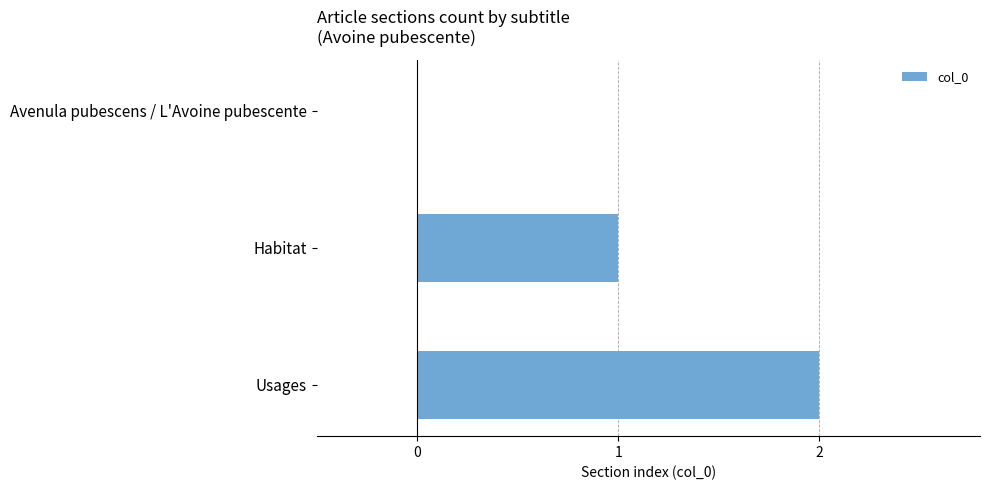

What is the ratio of the value at Usages to the value at Habitat?

2.0